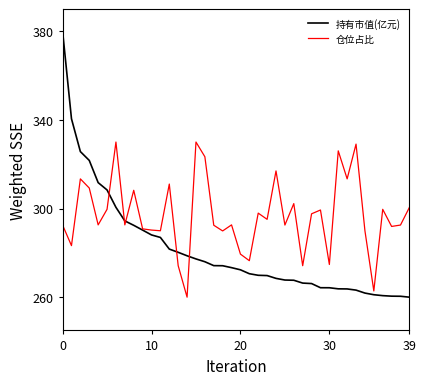

Which series has the largest range (max minus min)?

持有市值(亿元)